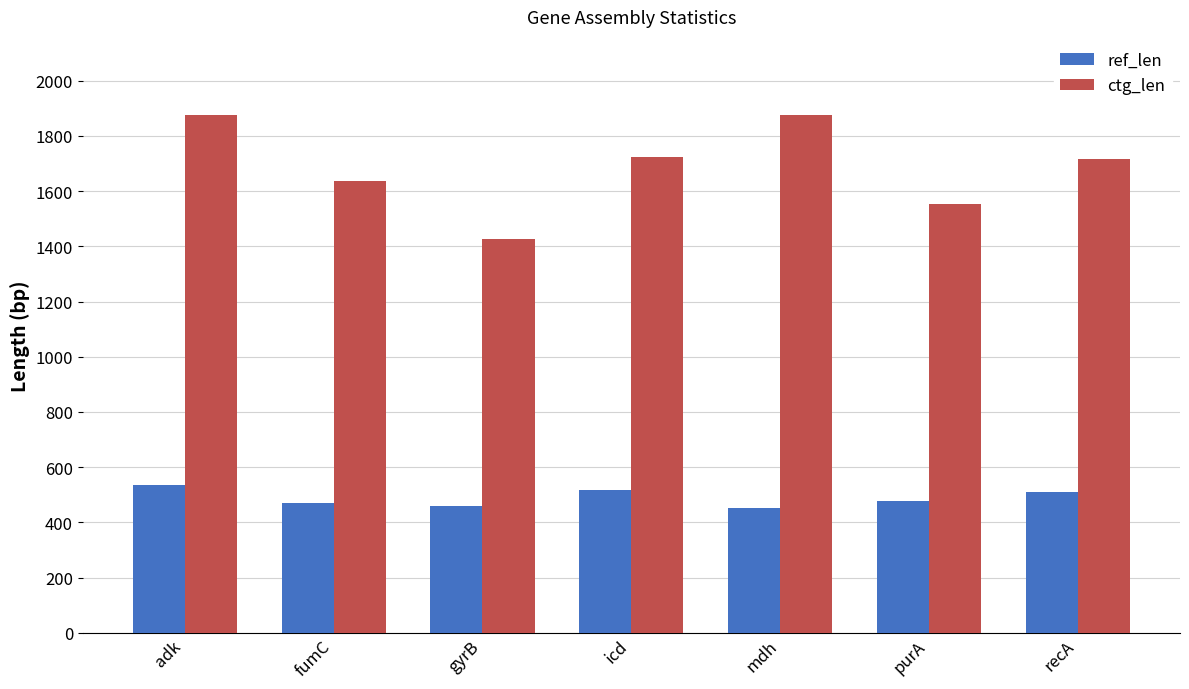

Where does the ctg_len series first go above 1716?

adk